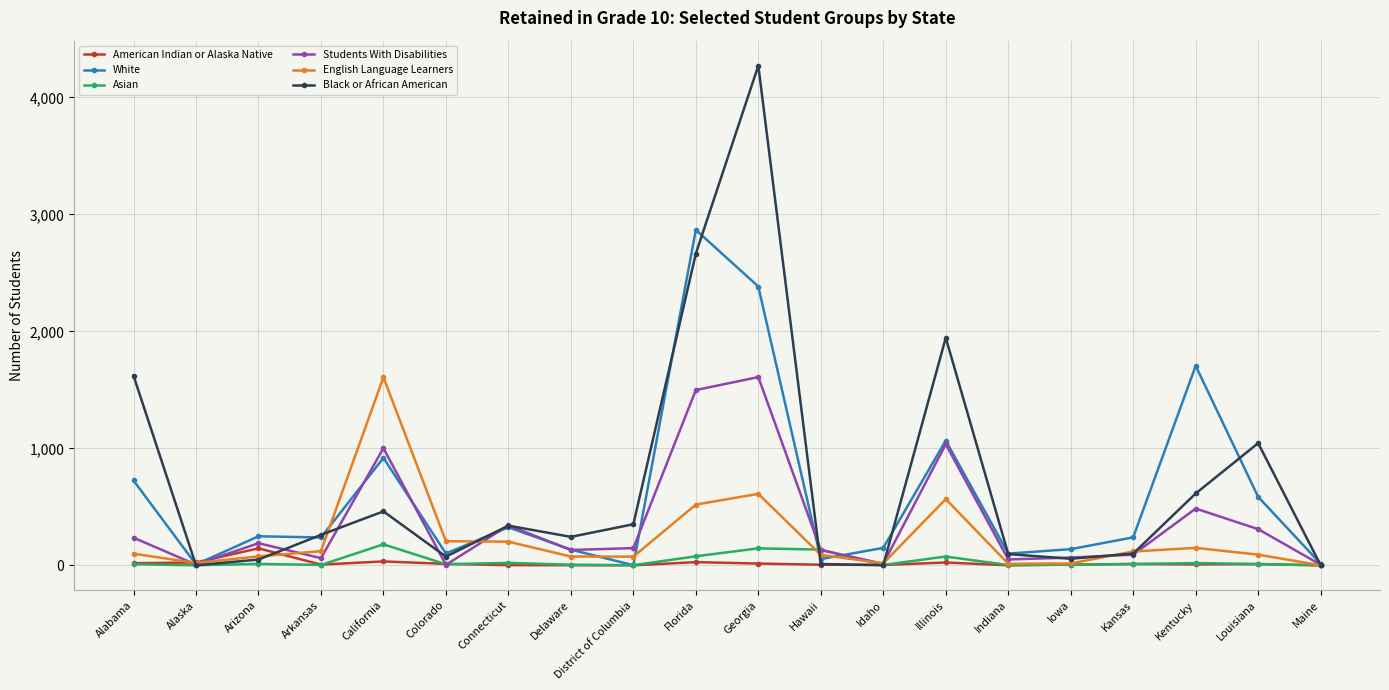

What is the maximum value shown in the chart?

4271